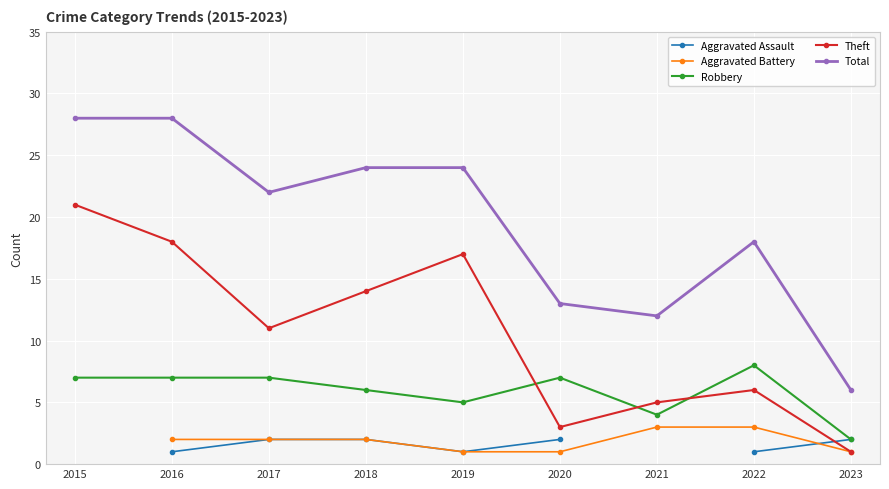

True or false: Aggravated Assault and Robbery intersect in this chart.

False